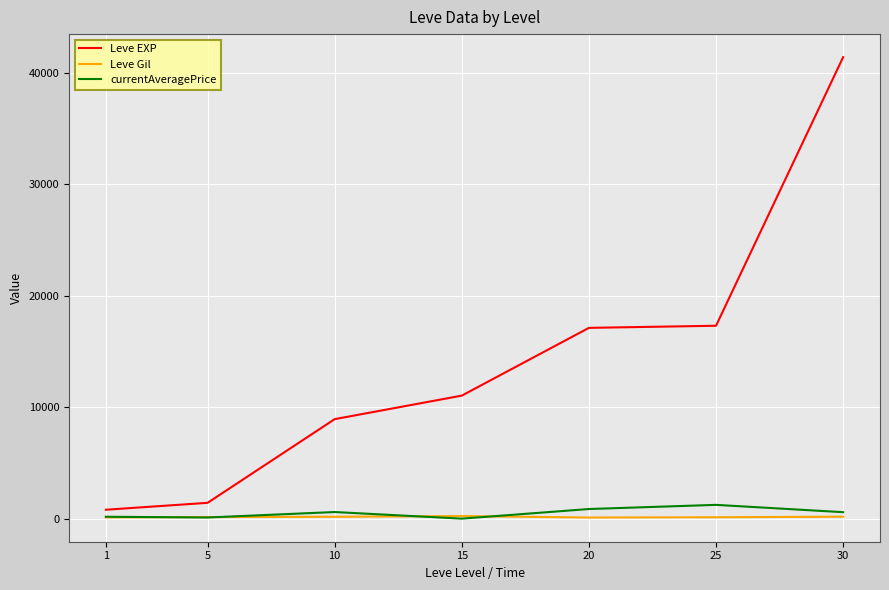

Is it true that Leve EXP equals 18514.8 at 15?

False